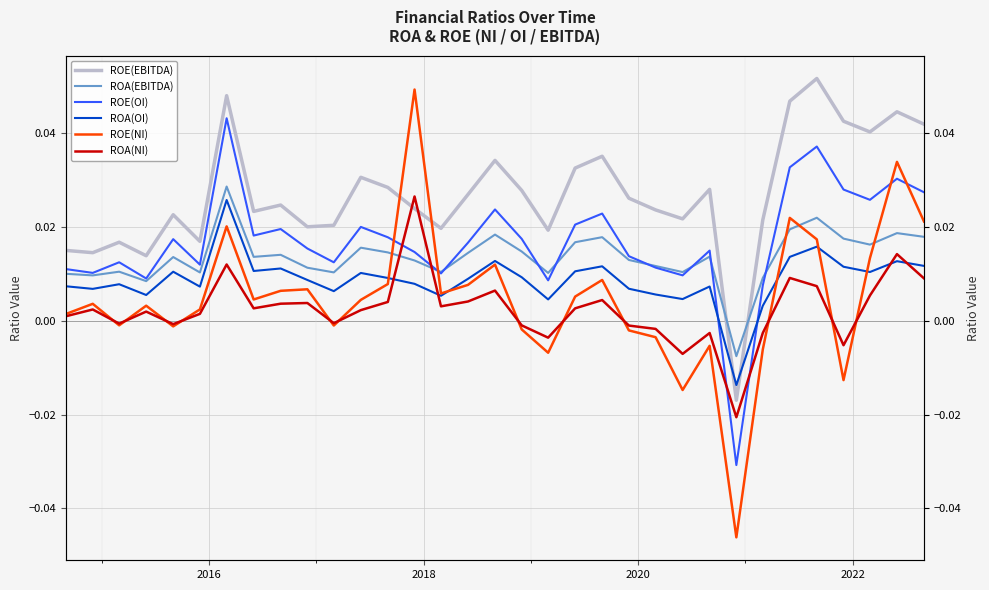

The value of ROA(EBITDA) at 2022 is 0.0. True or false?

True